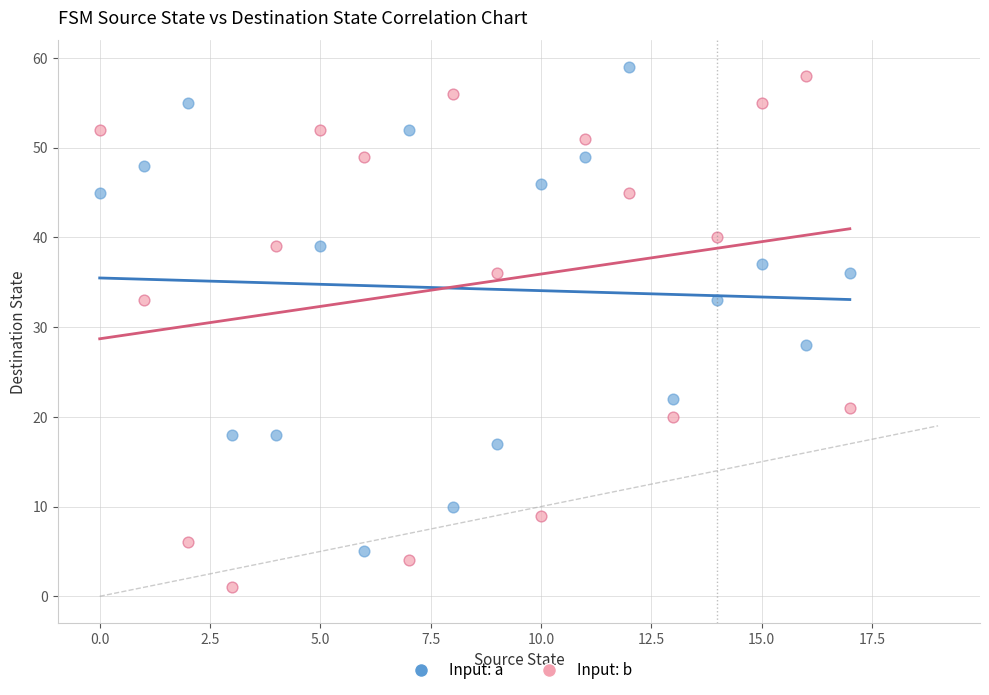

Across all series, what Y value is closest to 30?

28